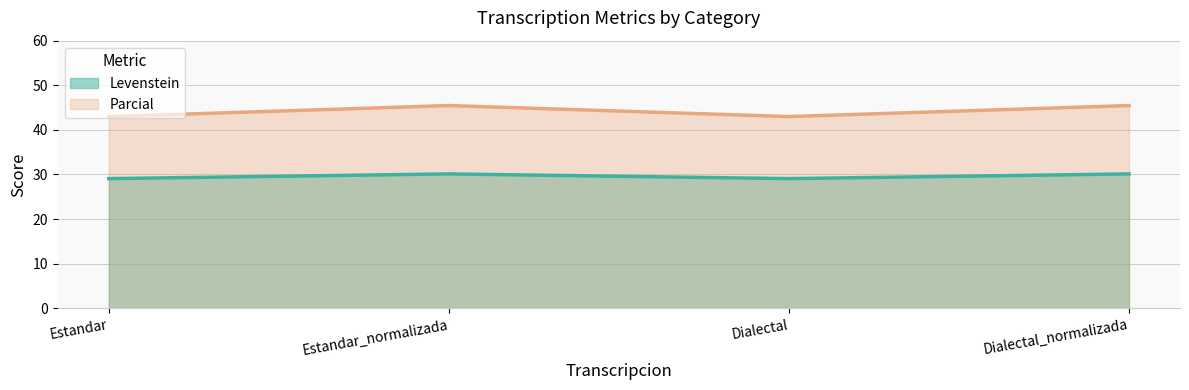

How many data points does each series have?

4